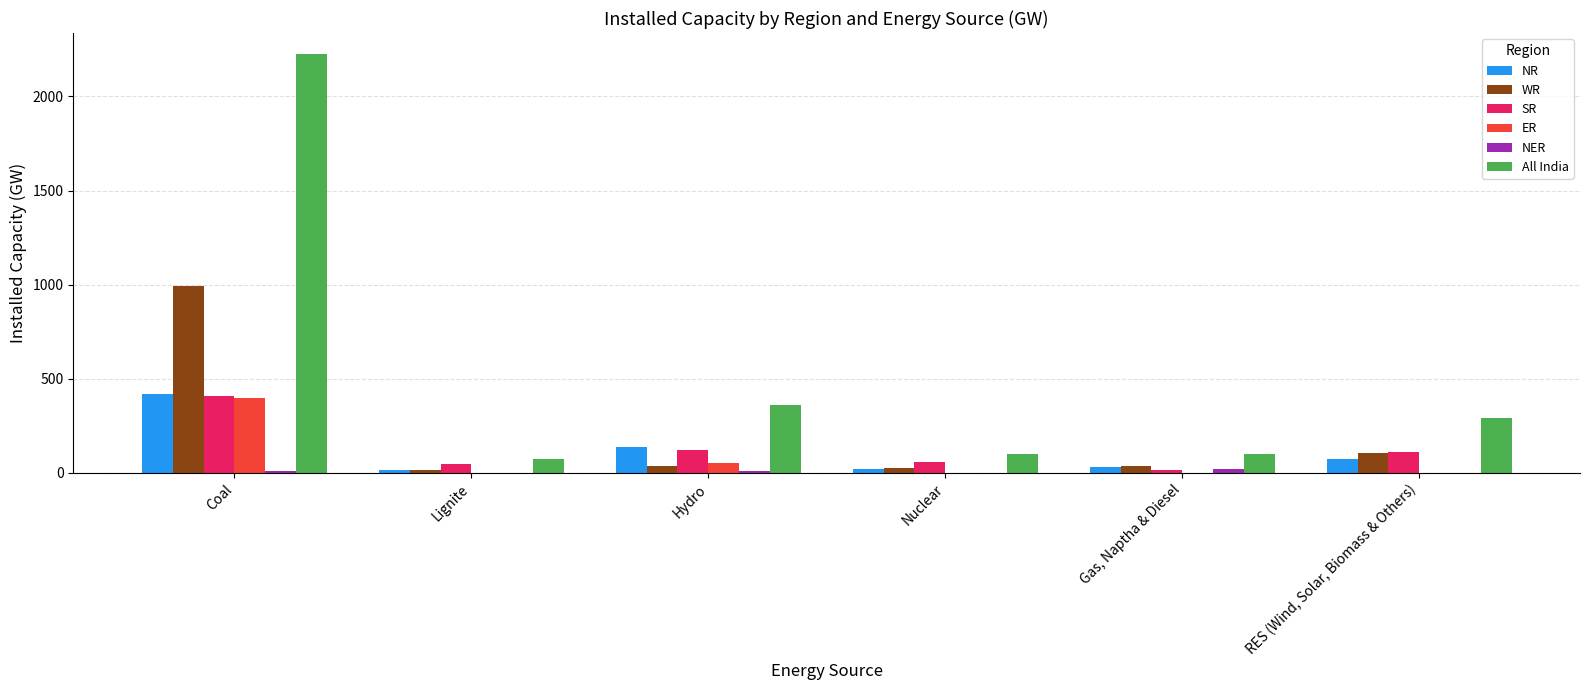

What is the highest value of the All India series?

2226